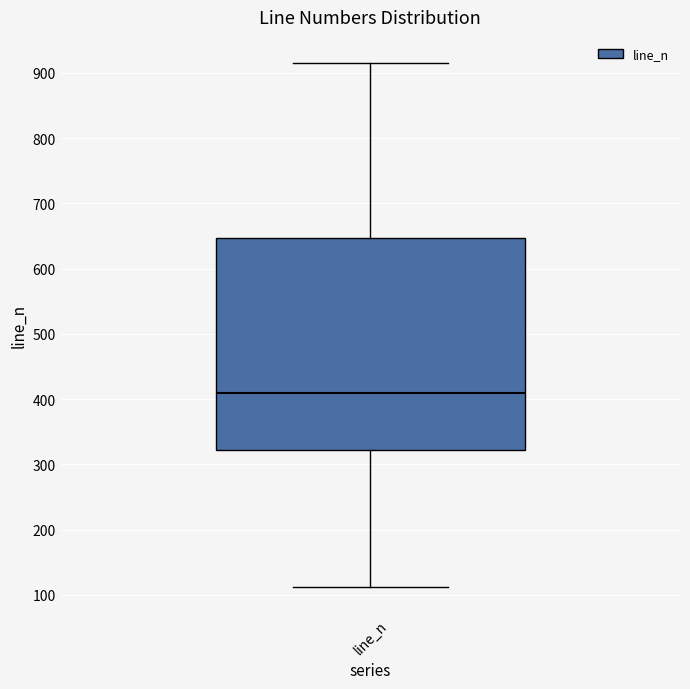

Where does the lower whisker of the box for line_n end on the y-axis? The values are not printed on the chart, so give them approximately, as read against the axis.

110